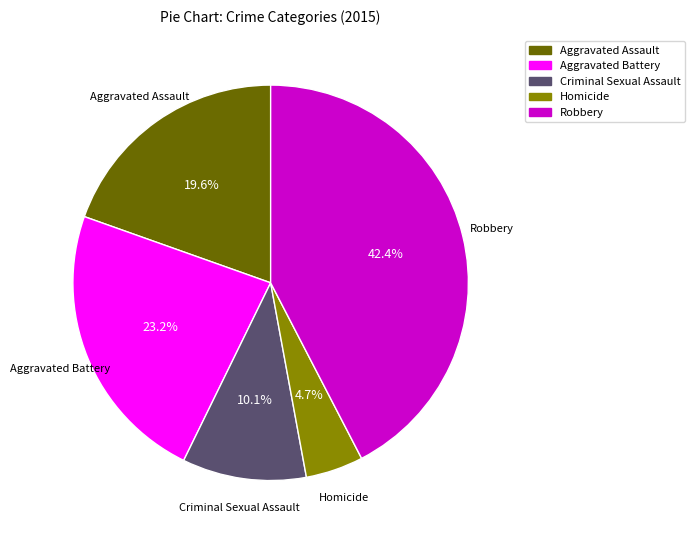

To the nearest percent, what percentage of the pie is Criminal Sexual Assault?

10%